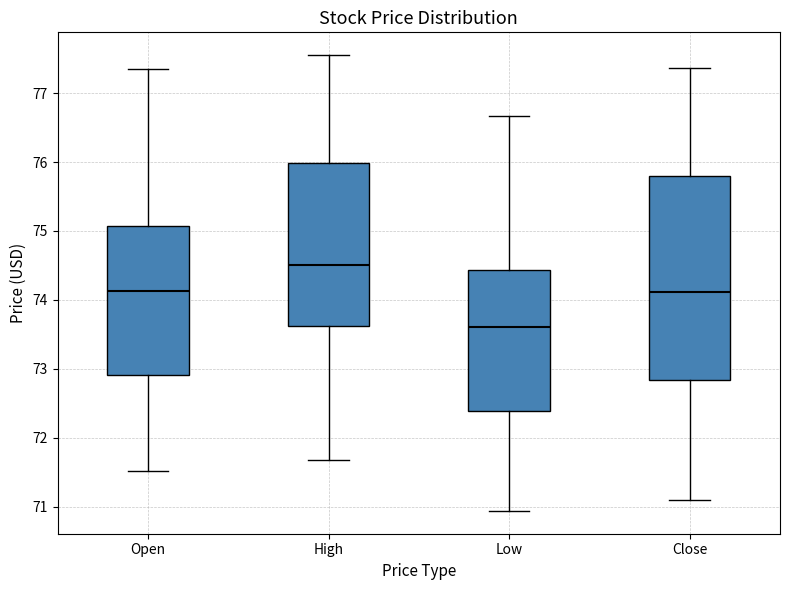

Where does the median line of the box for Open sit on the y-axis? The values are not printed on the chart, so give them approximately, as read against the axis.

74.1